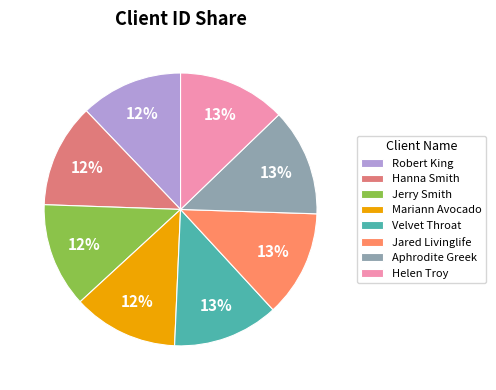

Is there a majority slice in this chart?

No